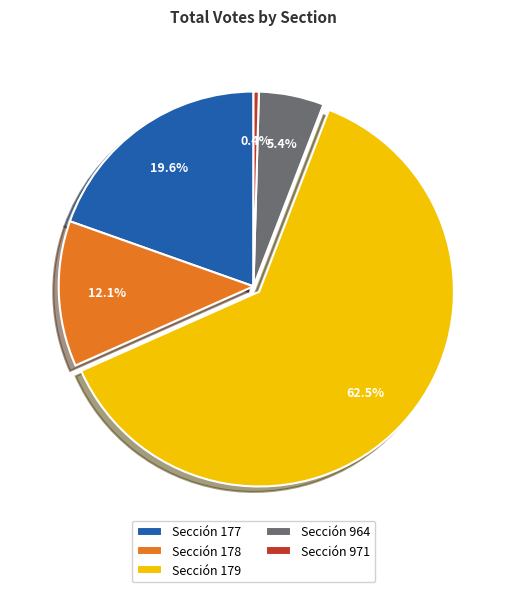

The Sección 971 slice represents 10% of the pie. True or false?

False